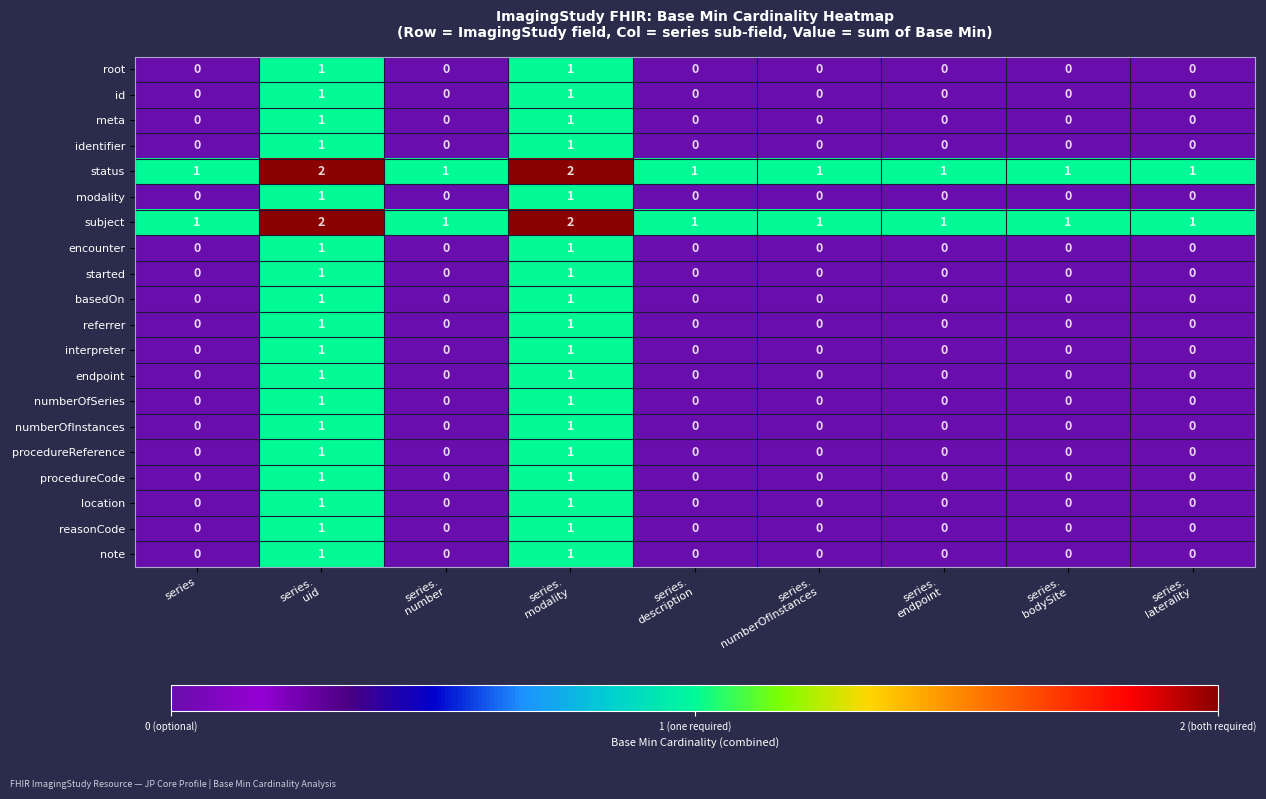

How many id values are between 0 and 1?

9